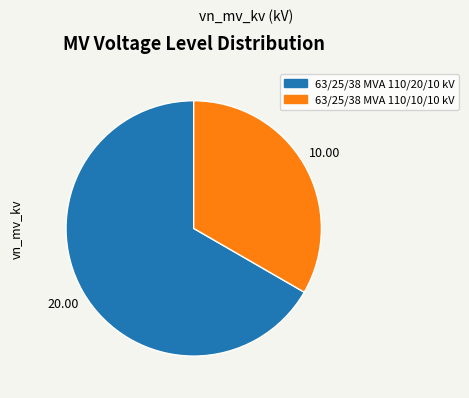

Rank the categories by value from lowest to highest.

63/25/38 MVA 110/10/10 kV, 63/25/38 MVA 110/20/10 kV